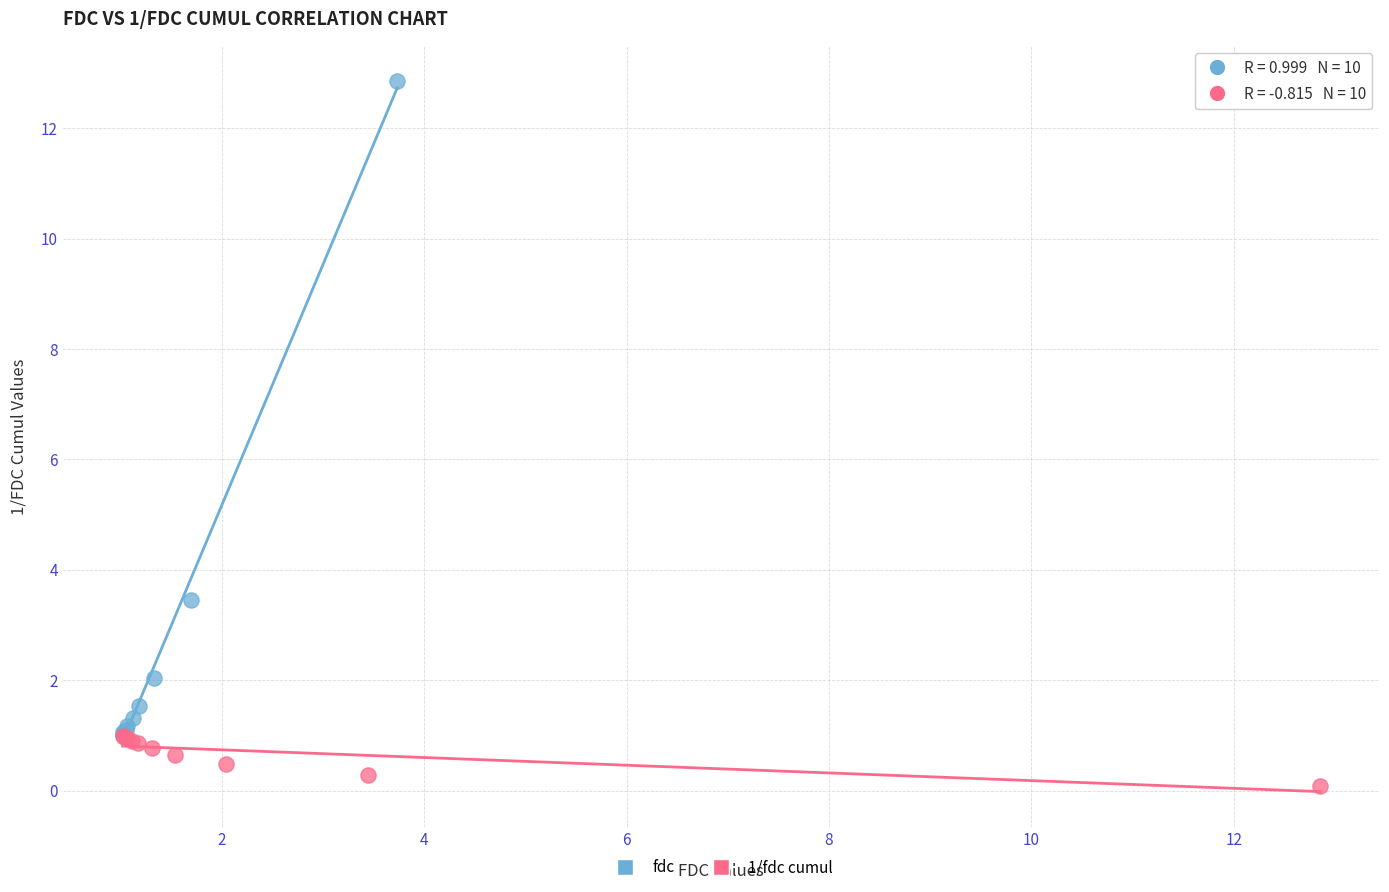

Which series has the widest spread of Y values?

fdc